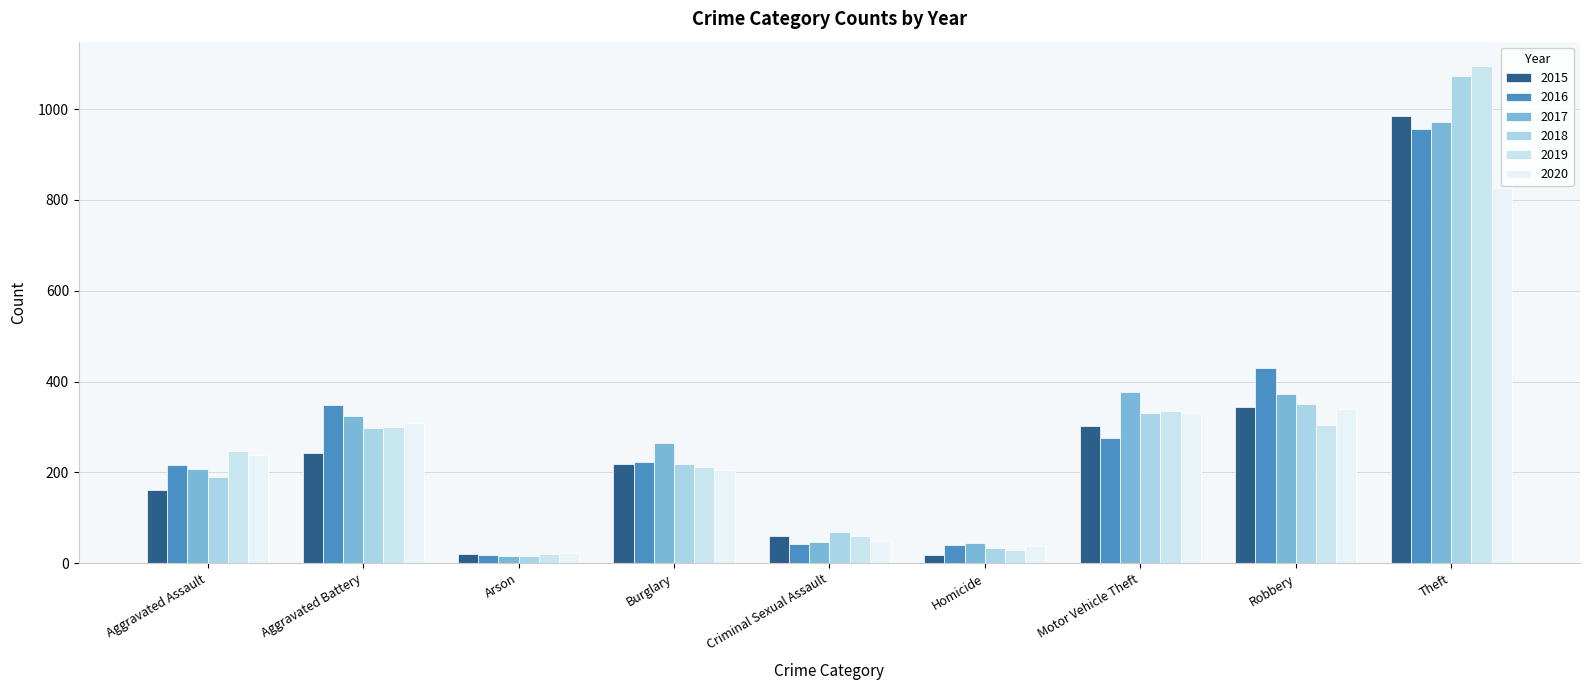

Which label corresponds to the smallest value in the chart?

Arson